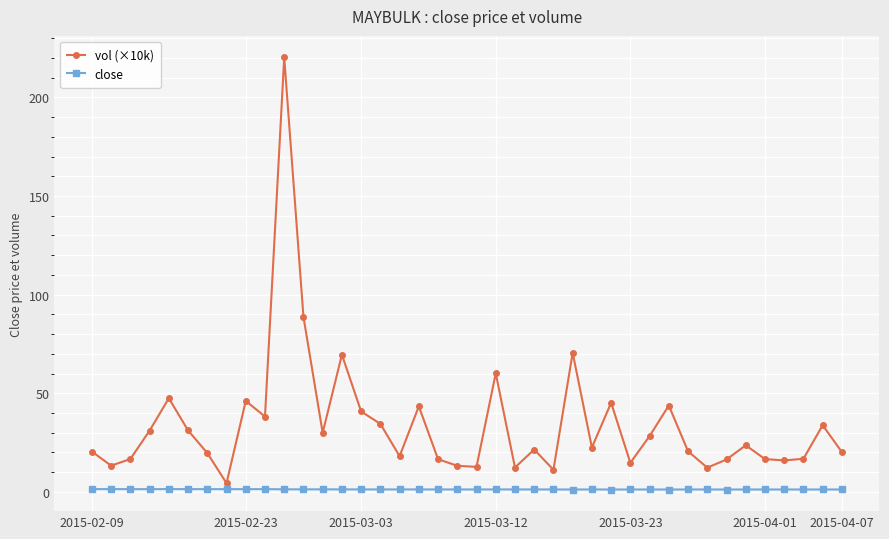

Rank the series by their maximum value, from lowest to highest.

close, vol (×10k)